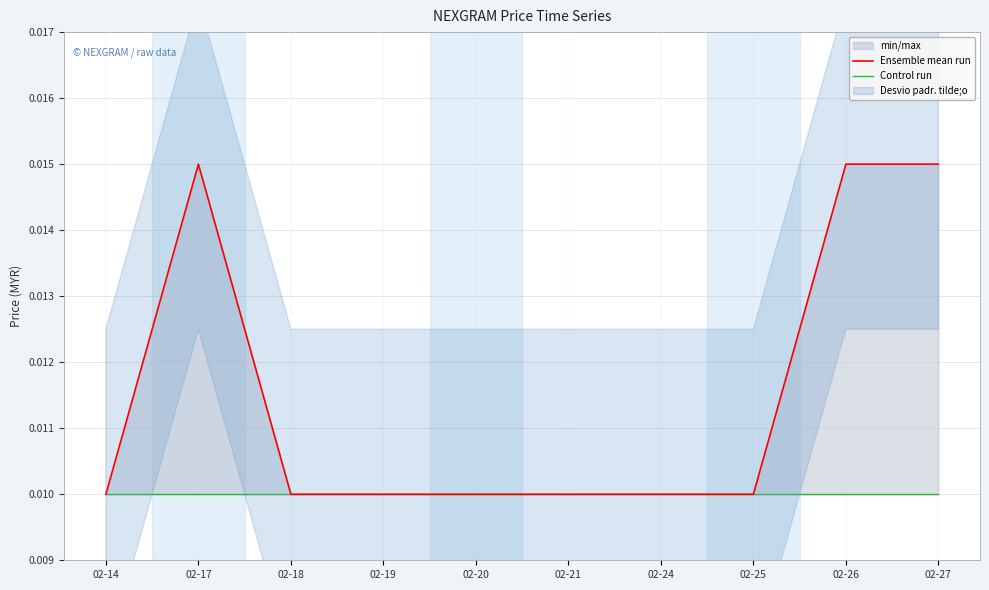

True or false: Control run has a value of 0.0 at 02-18.

False